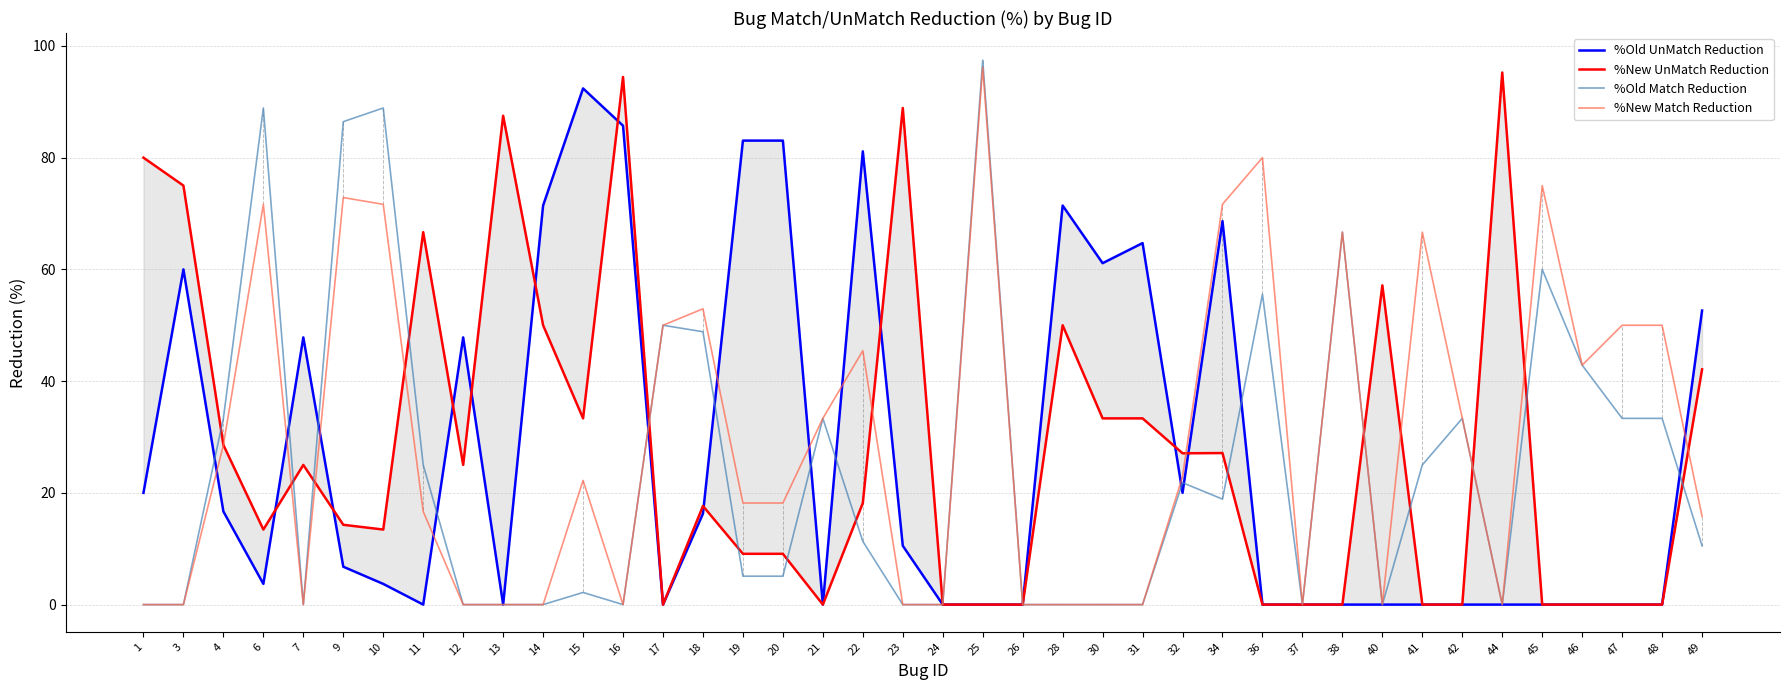

What is the value of the %Old UnMatch Reduction point at the 16th from the left?

83.1